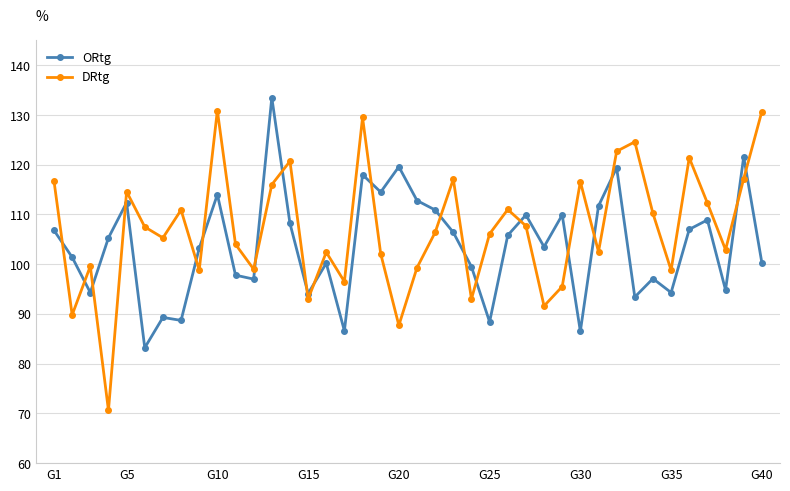

What is the value of the DRtg point at the 19th from the left?

102.1